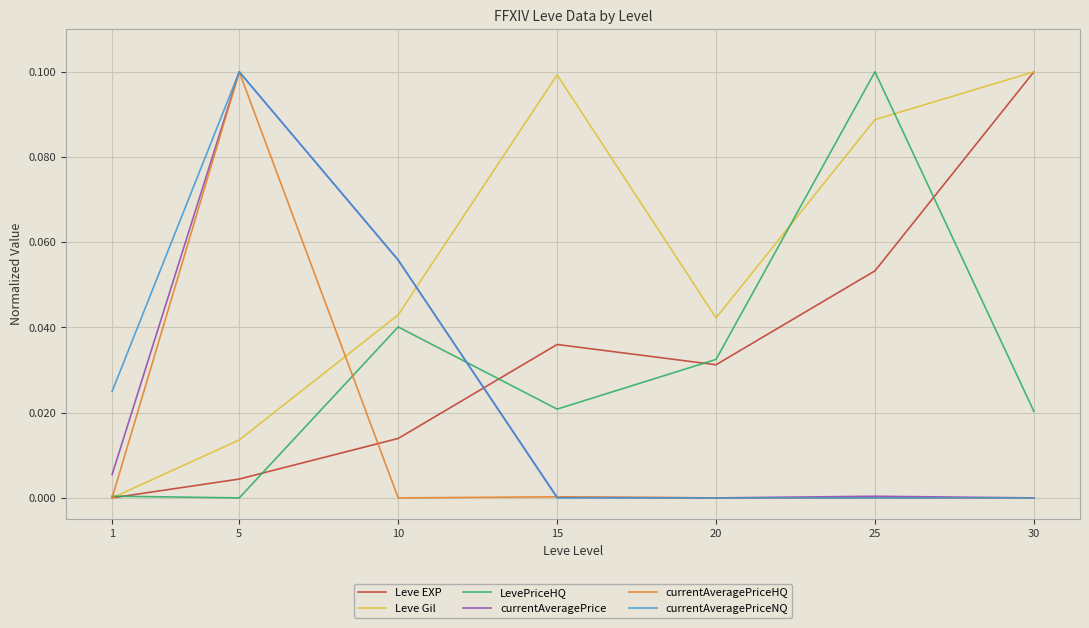

Which series has the largest total across all categories?

Leve Gil